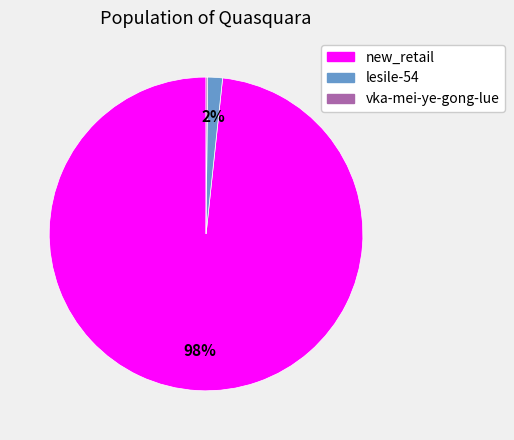

To the nearest percent, what is the average slice percentage?

33%